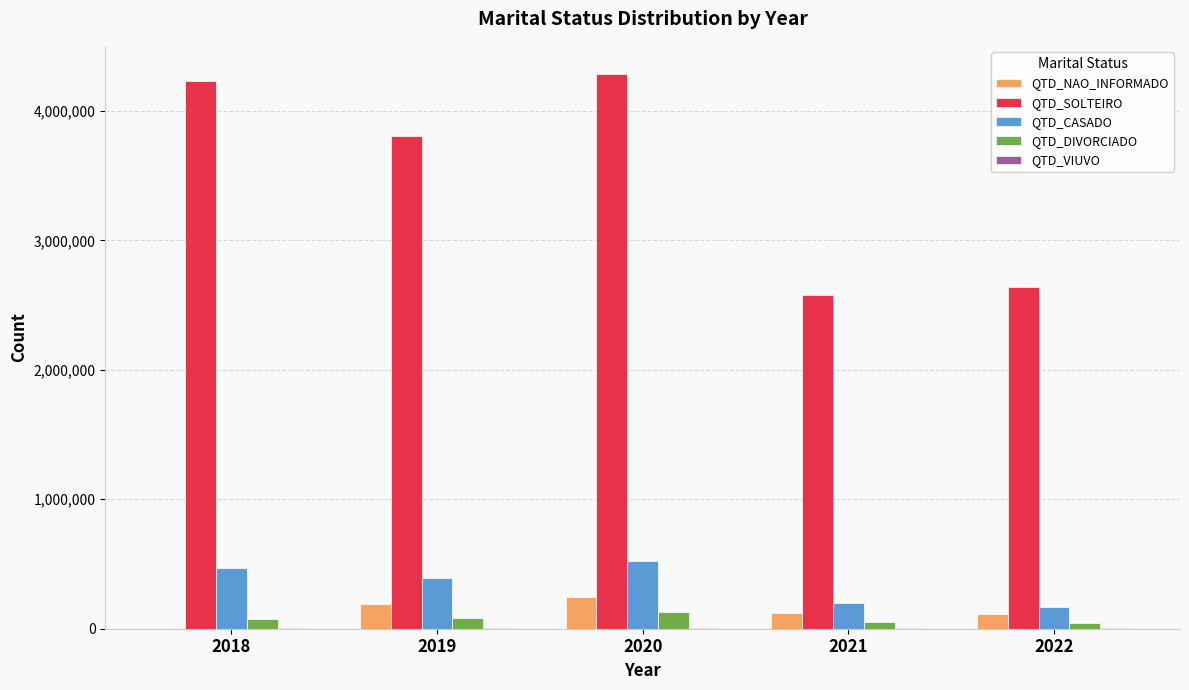

Which series has the largest total across all categories?

QTD_SOLTEIRO